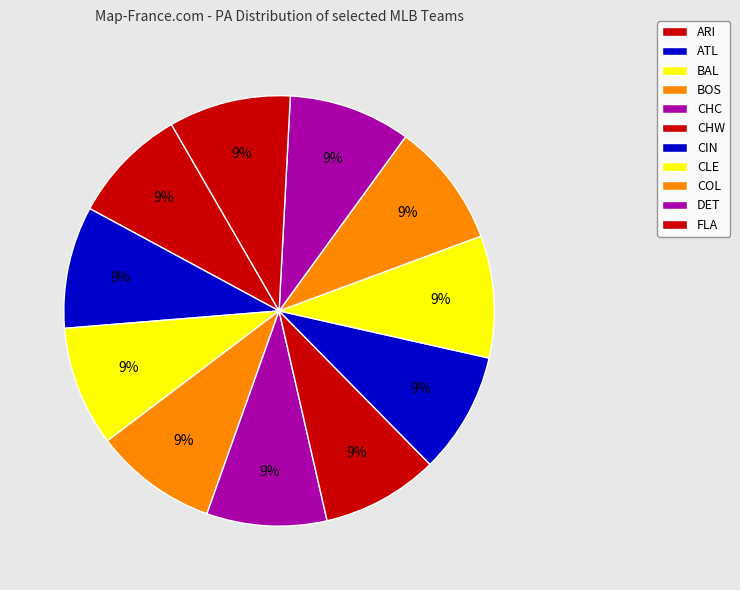

Between CHW and CHC, which is larger?

CHC